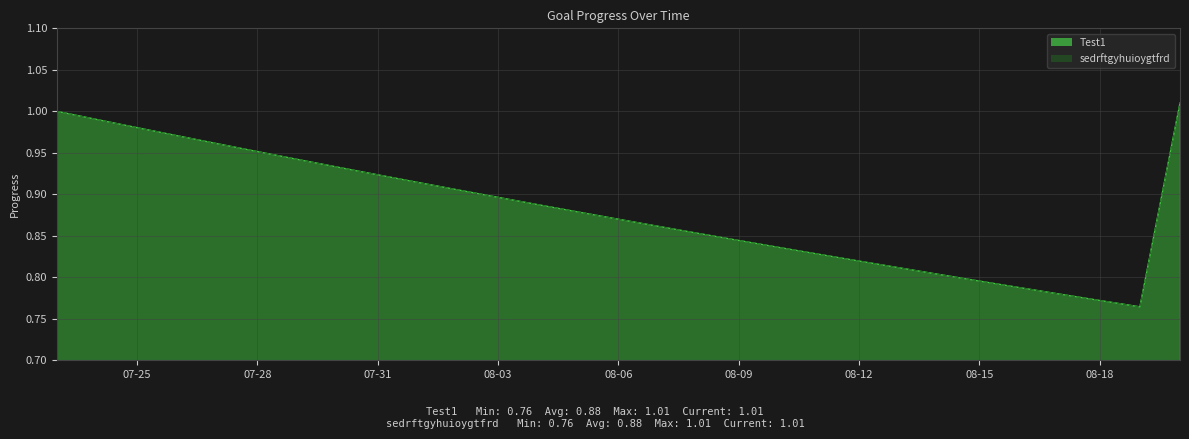

List the series in order of their peak value, lowest first.

Test1, sedrftgyhuioygtfrd